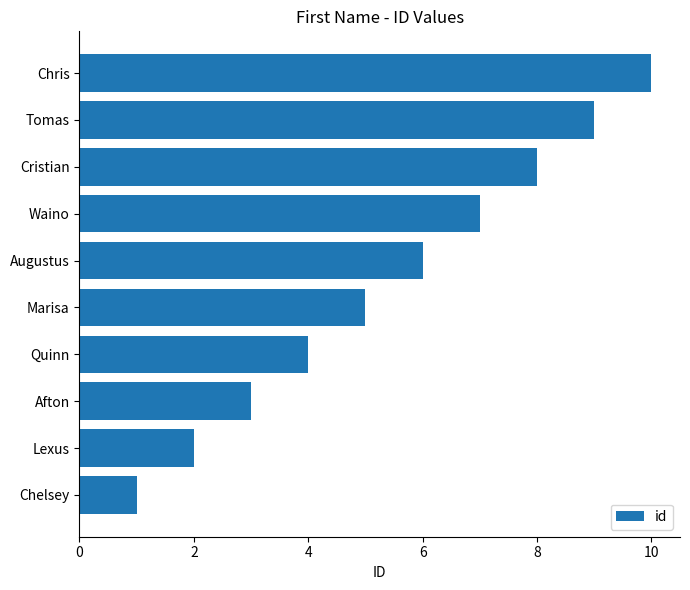

What value does the data have at Marisa?

5